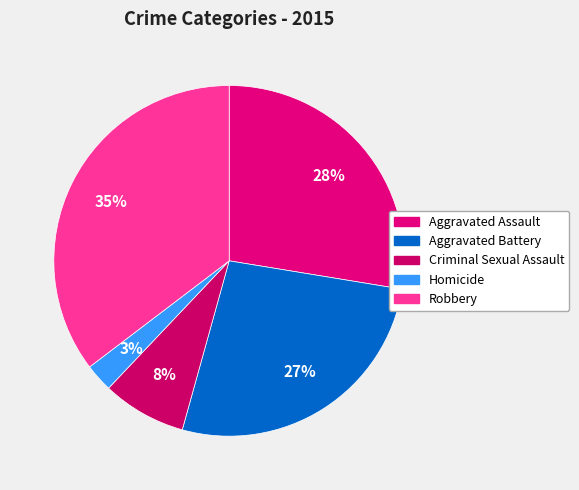

True or false: Homicide accounts for 3% of the total.

True